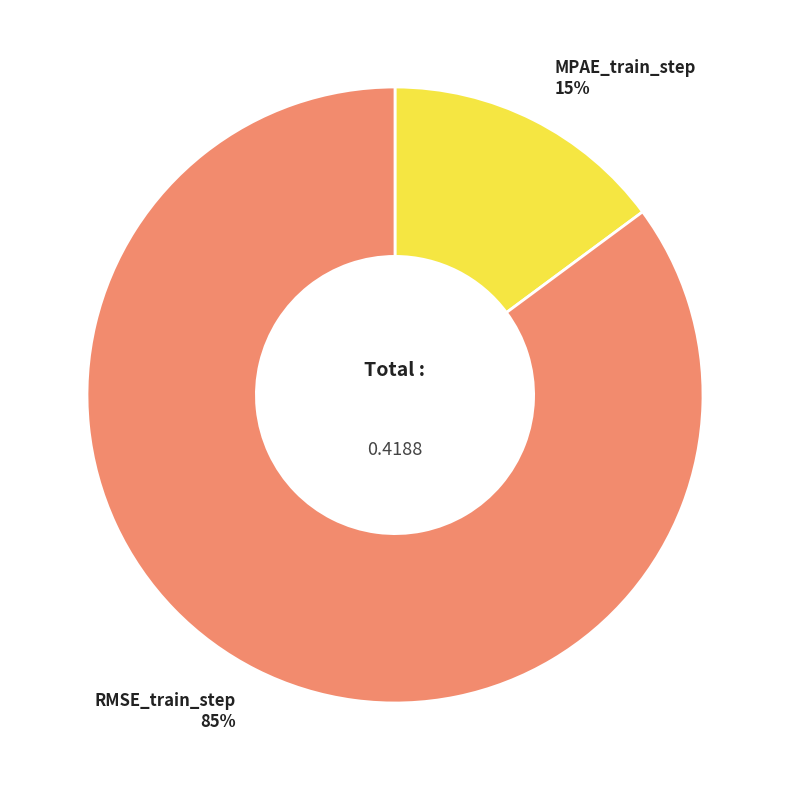

Does any single category account for the majority?

Yes